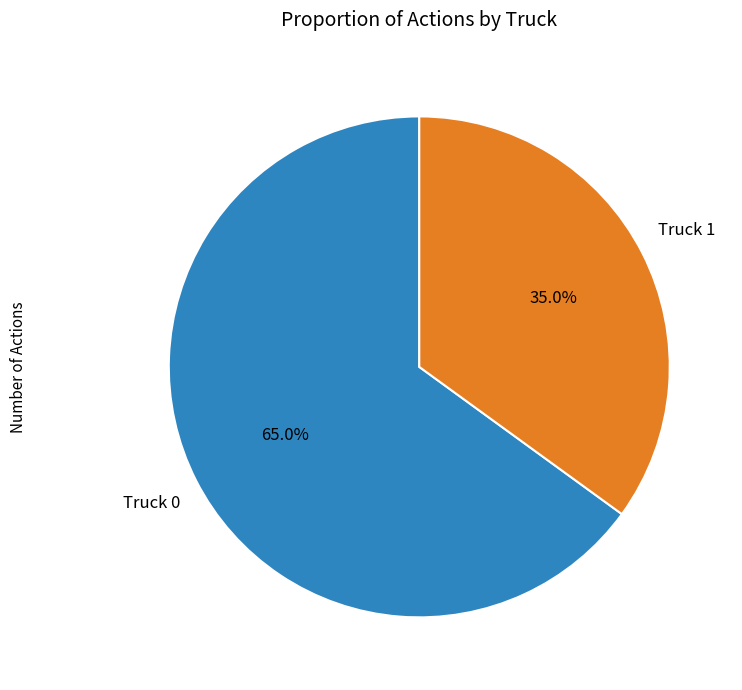

Does any single category account for the majority?

Yes